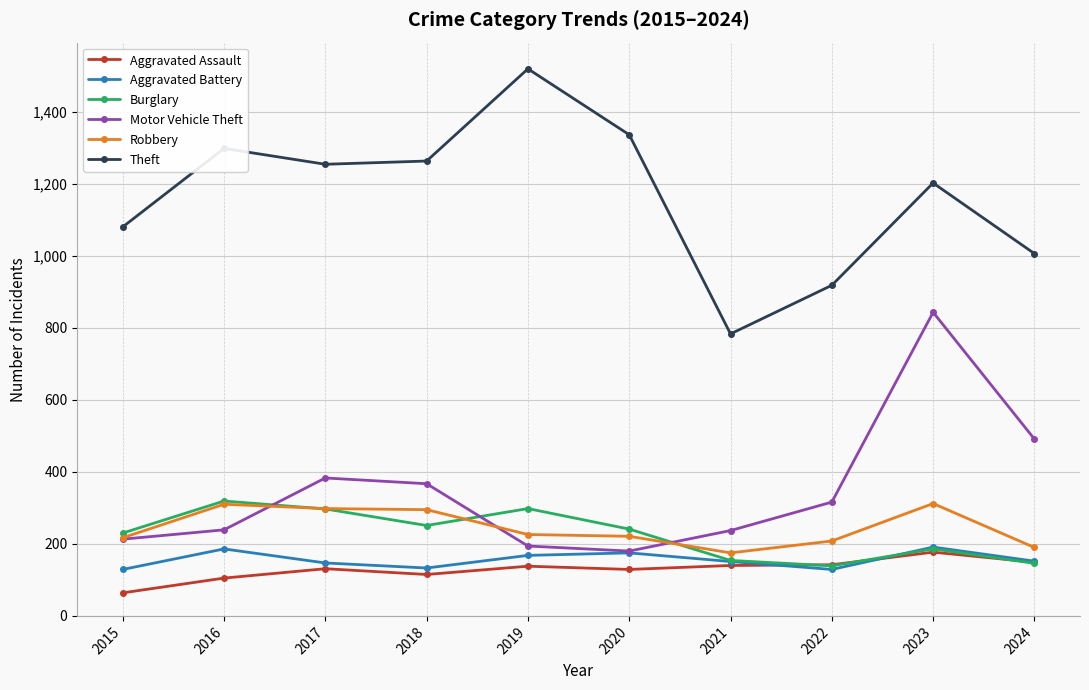

Does the chart have visible grid lines?

Yes